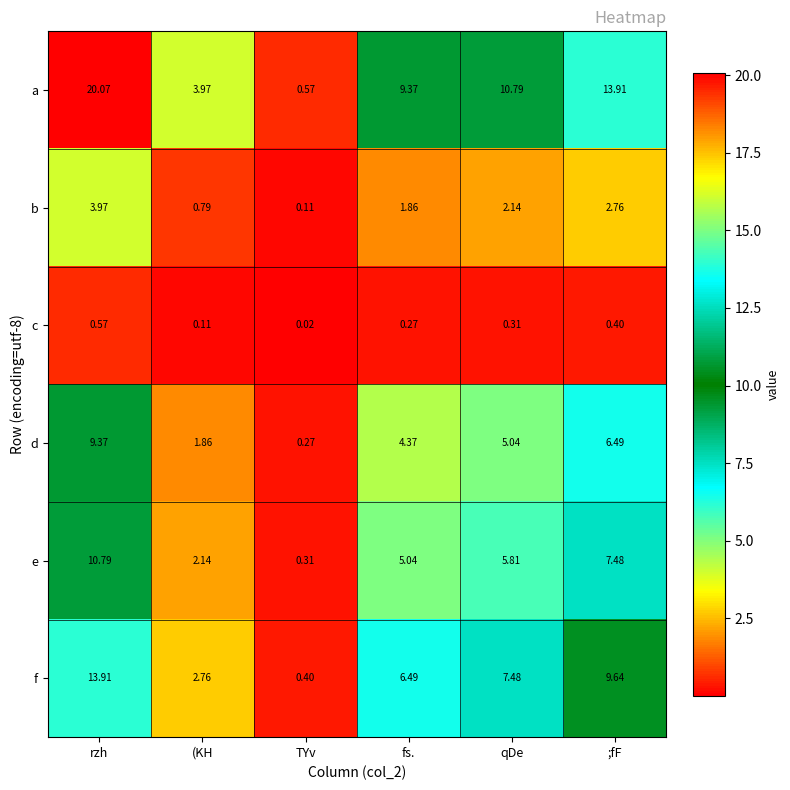

Rank the categories by d value from highest to lowest.

rzh, ;fF, qDe, fs., (KH, TYv